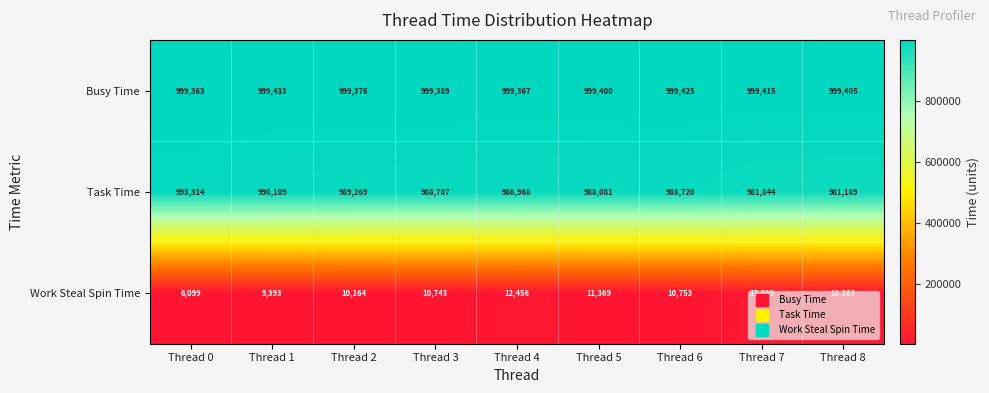

Is it true that Work Steal Spin Time equals 9393 at Thread 1?

True